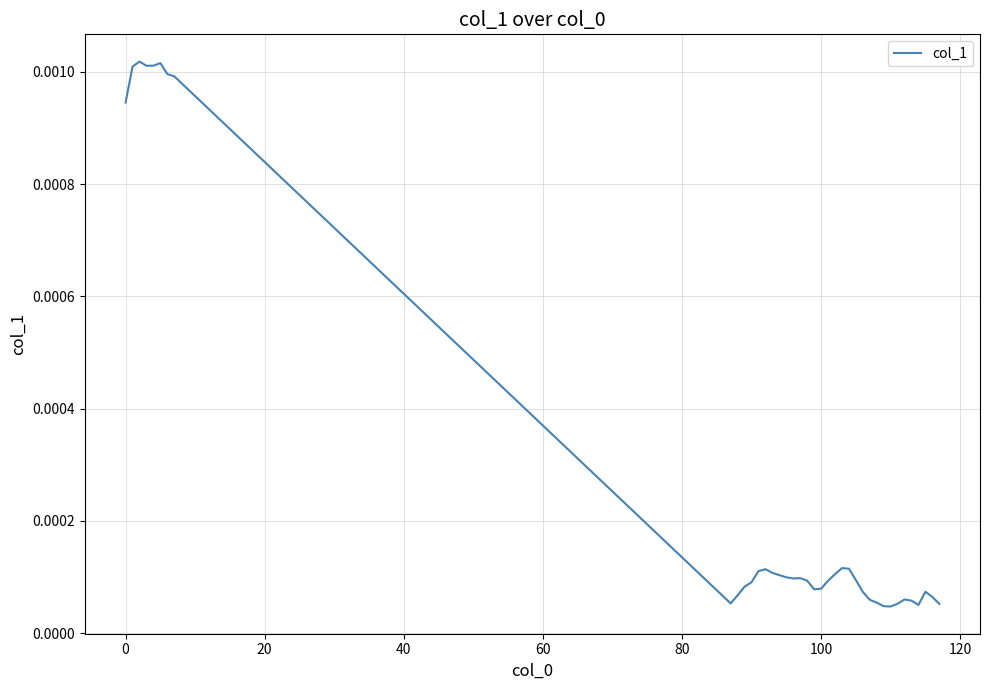

Is this an area chart (filled region under the line)?

No